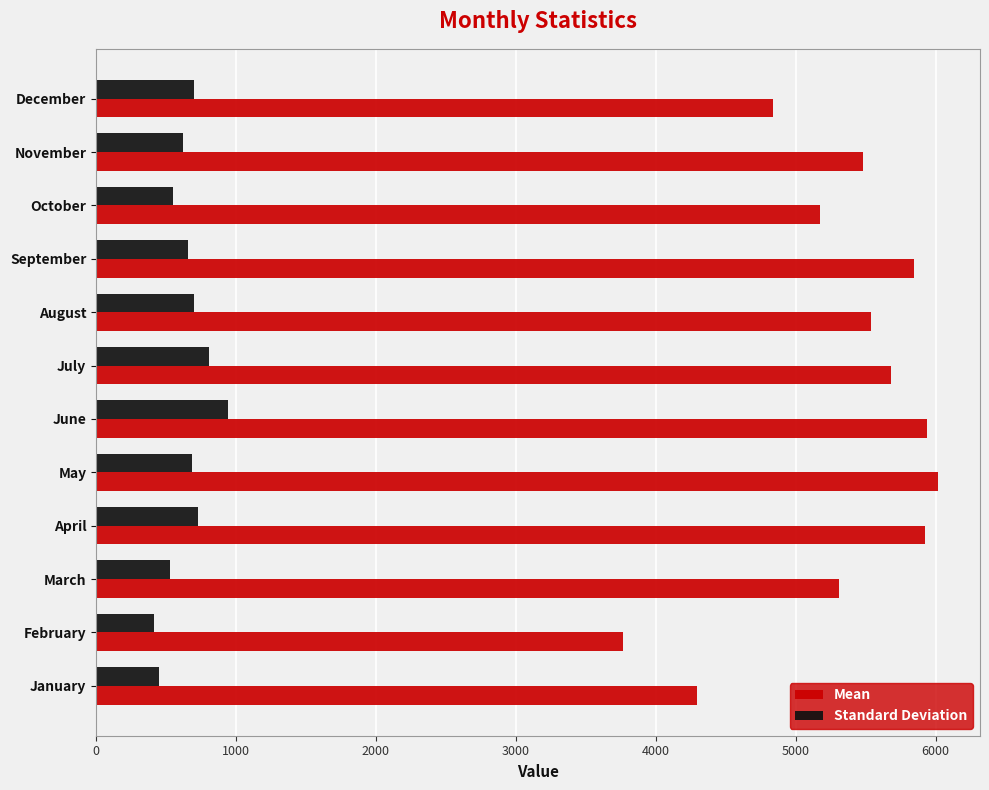

What value does the Standard Deviation series have at December?

700.1